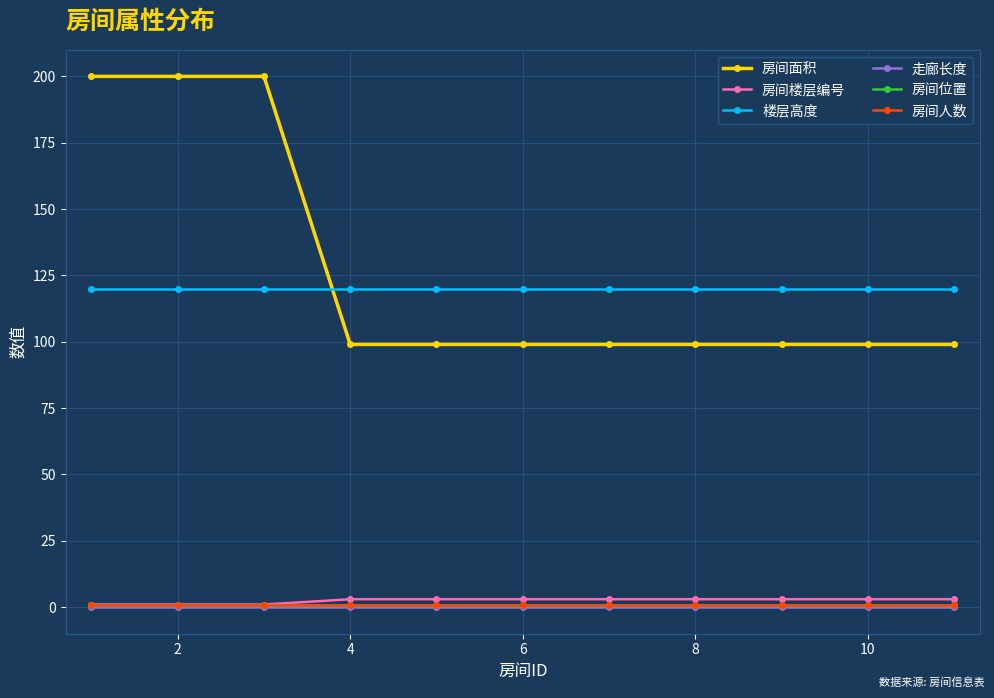

Does the chart have visible grid lines?

Yes